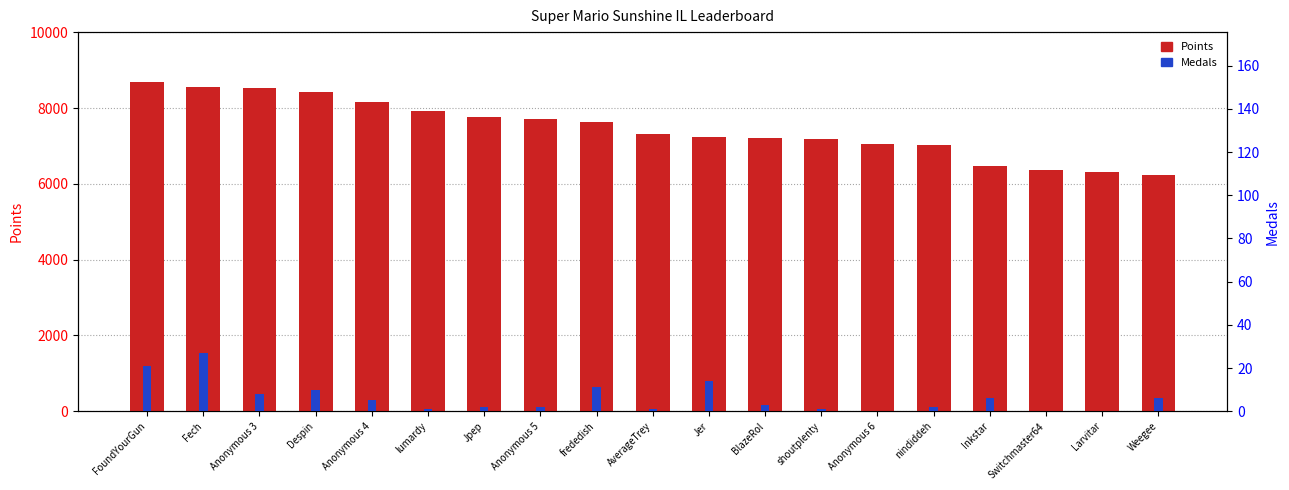

What is the sum of the Points values at frededish and Larvitar?

13968